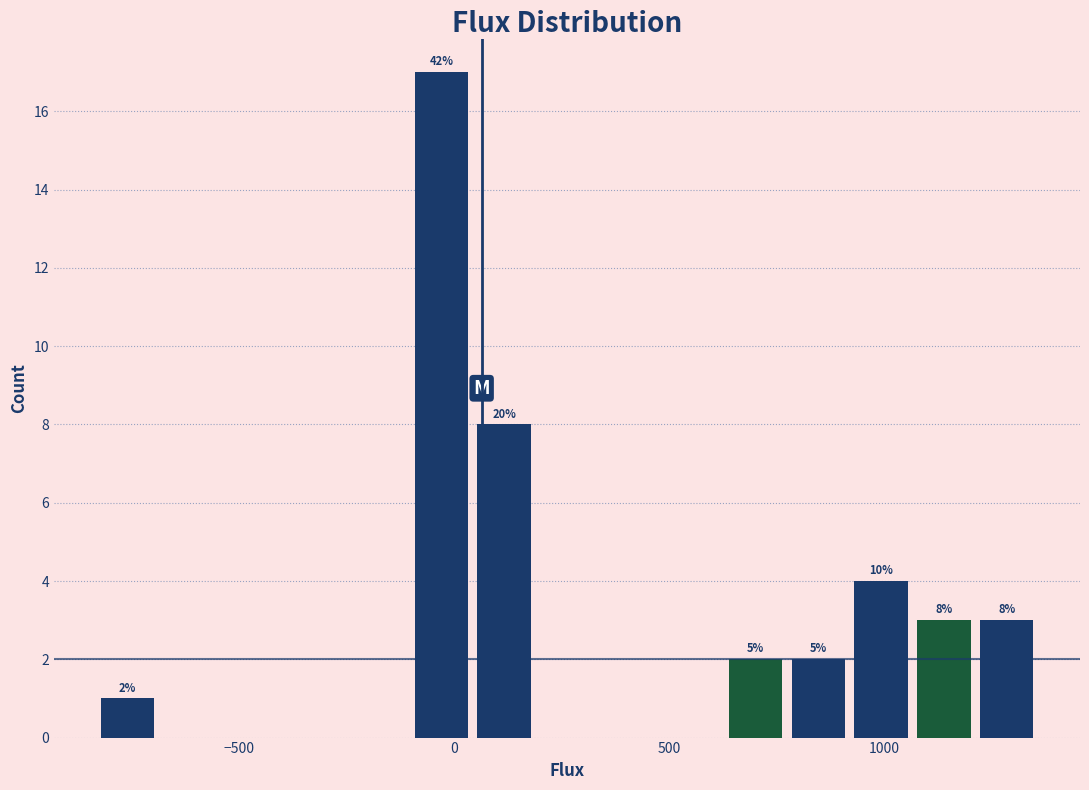

Read against the x-axis, roughly where is the centre of the tallest bar?

-50